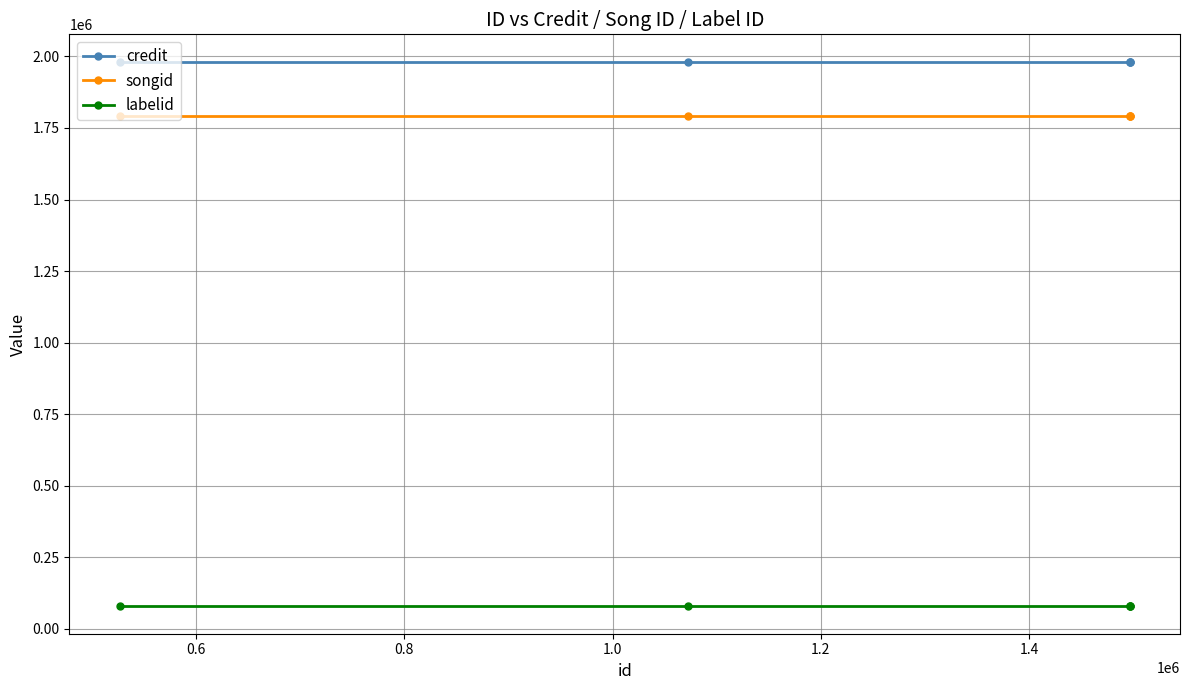

What is the sum of all credit values?

9909460